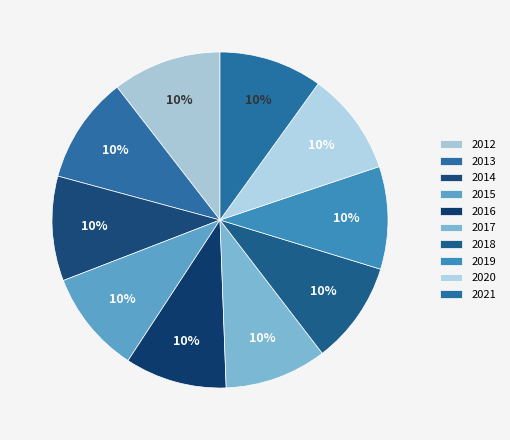

Count the number of slices in the pie.

10